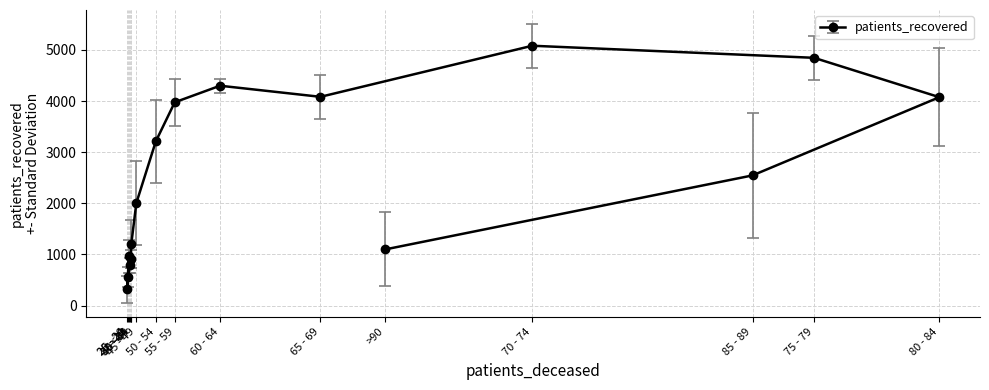

What is the approximate value at 55 - 59?

3975